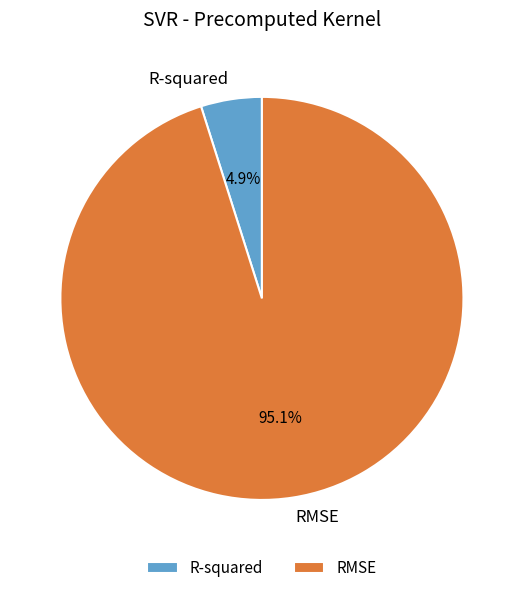

Between RMSE and R-squared, which is larger?

RMSE